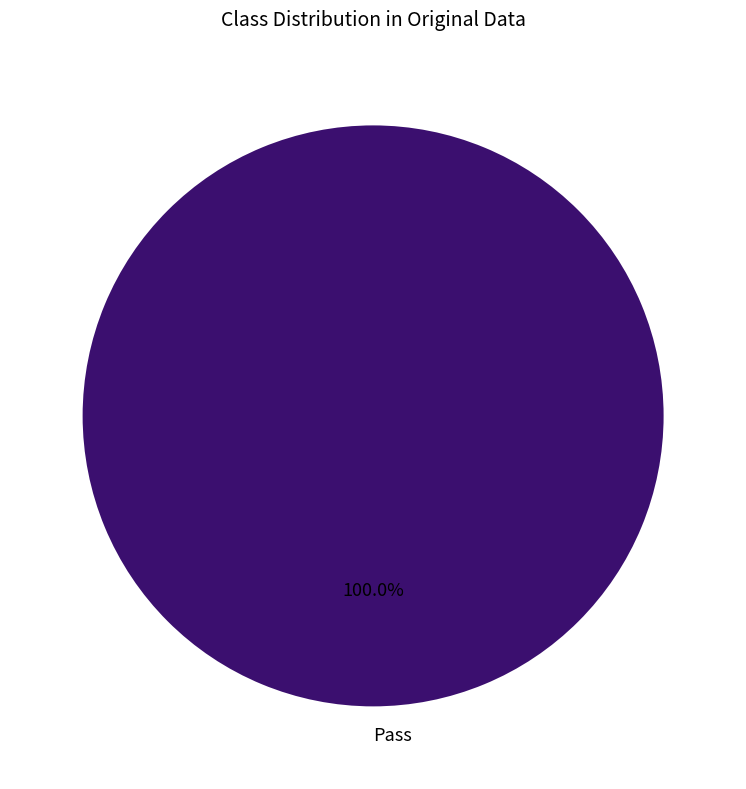

Count the number of slices in the pie.

1